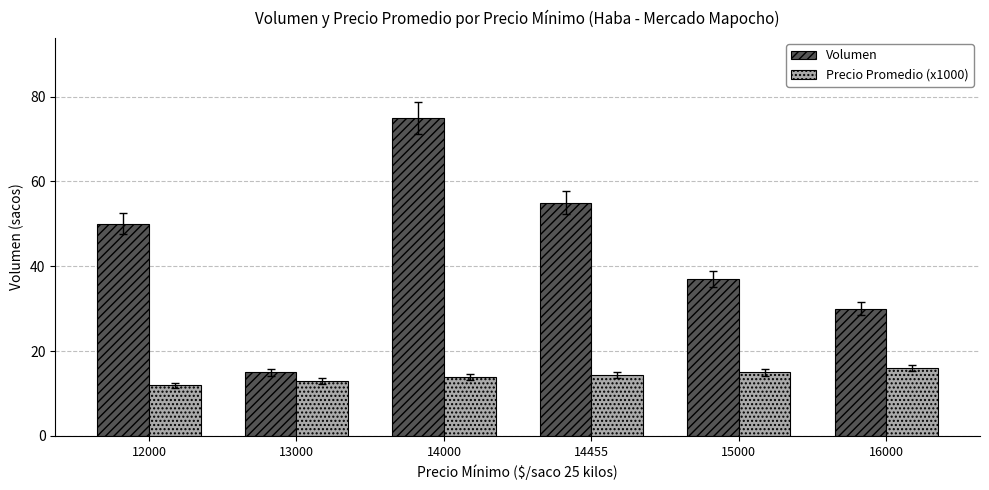

Which label corresponds to the largest value in the chart?

14000